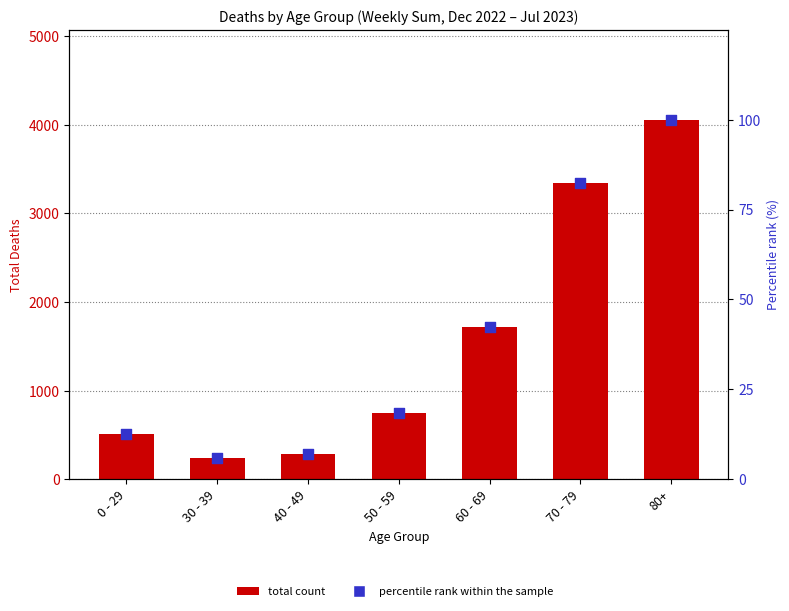

What is the total value across all series at 60 - 69?

1762.4